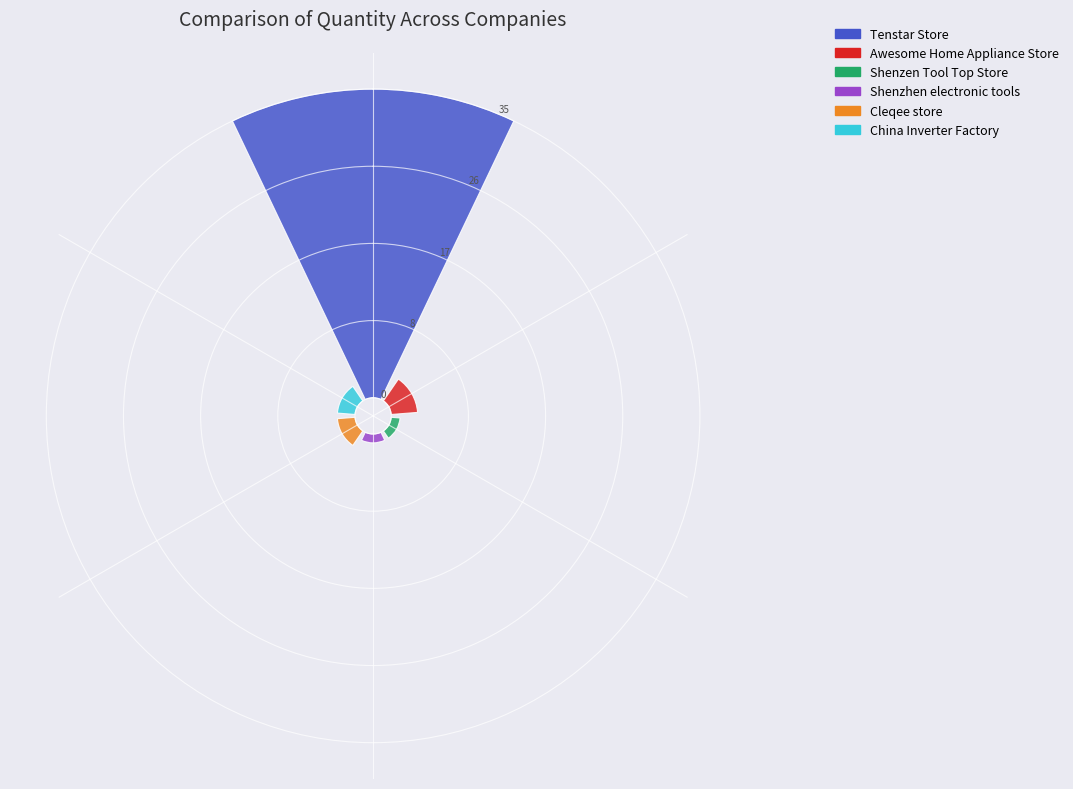

What is the largest slice in the pie chart?

Tenstar Store